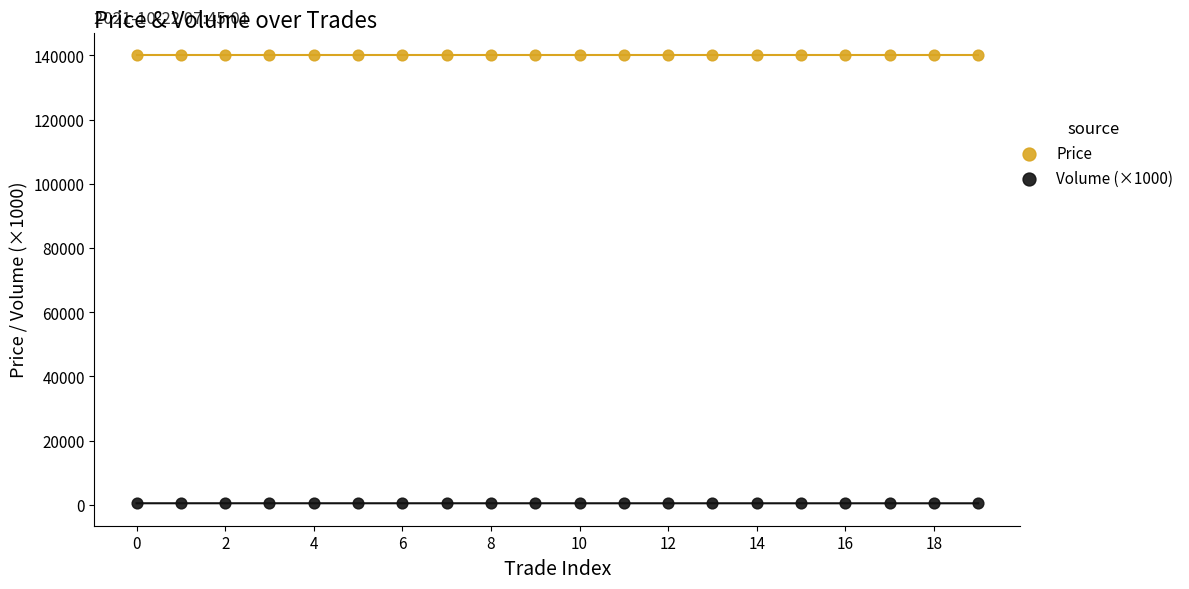

What are all the series names shown in the legend?

Price, Volume (×1000)